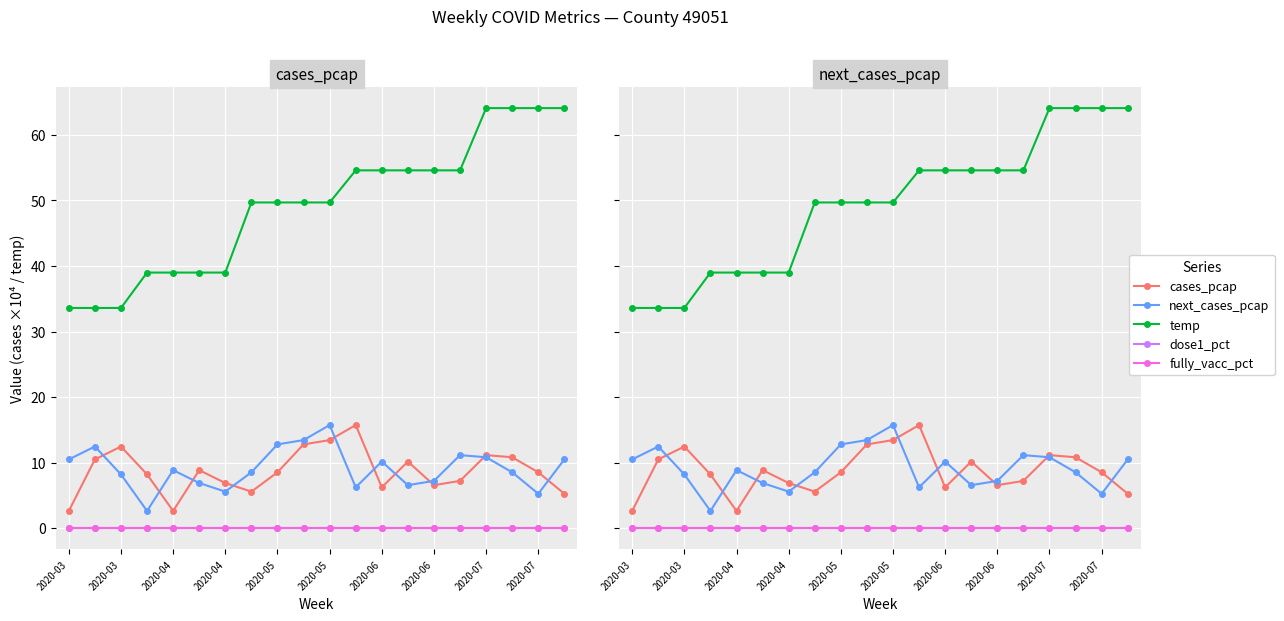

How many series are shown in this chart?

5